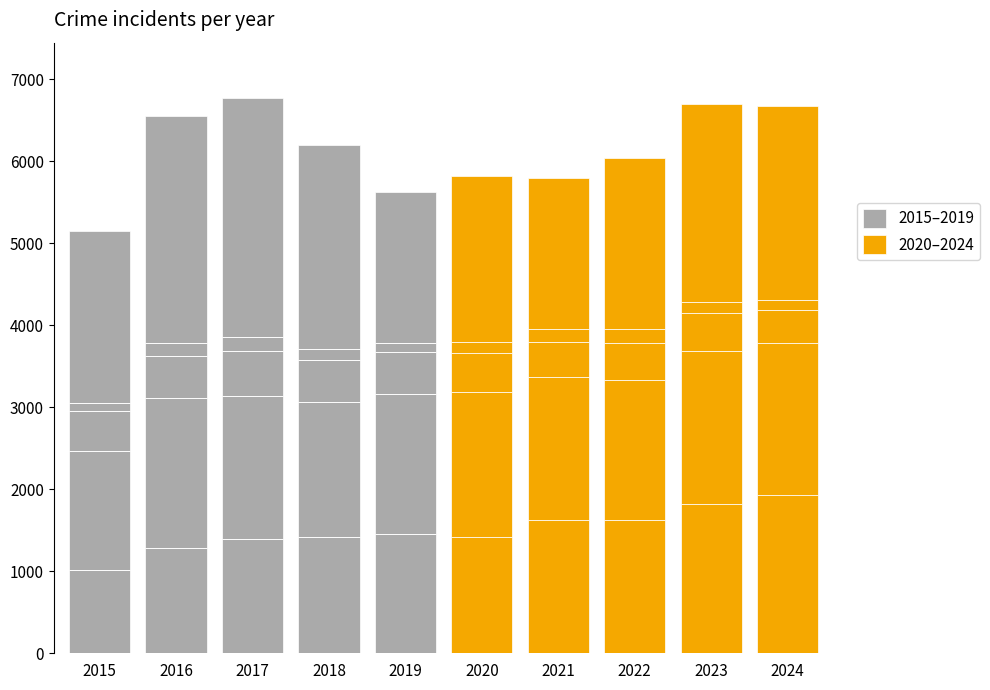

The value of 2020–2024 at 2016 is 0. True or false?

True